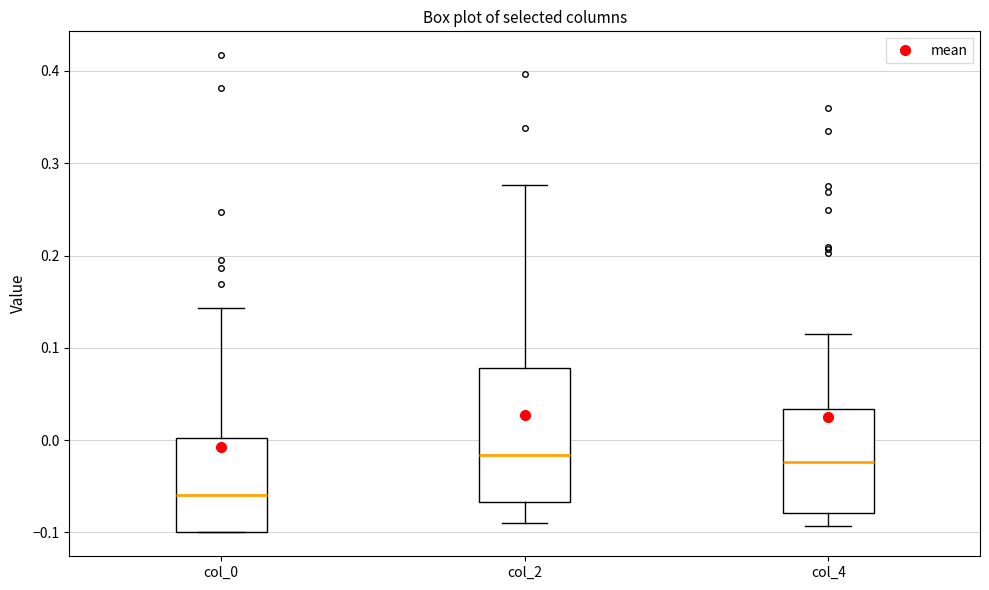

Reading left to right, read every box against the y-axis: the position of its median line, the range the box covers, and the ends of its whiskers. The values are not printed on the chart, so give them approximately, as read against the axis.

col_0: median -0.06, box -0.10 to 0.00, whiskers -0.10 to 0.14
col_2: median -0.02, box -0.07 to 0.08, whiskers -0.09 to 0.28
col_4: median -0.02, box -0.08 to 0.03, whiskers -0.09 to 0.12